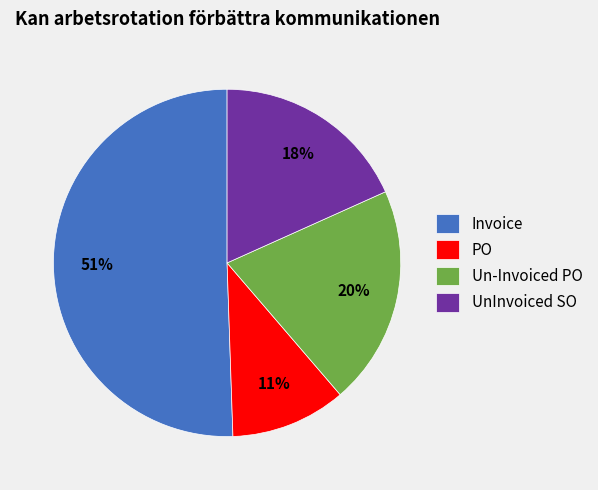

Which slice is the largest?

Invoice